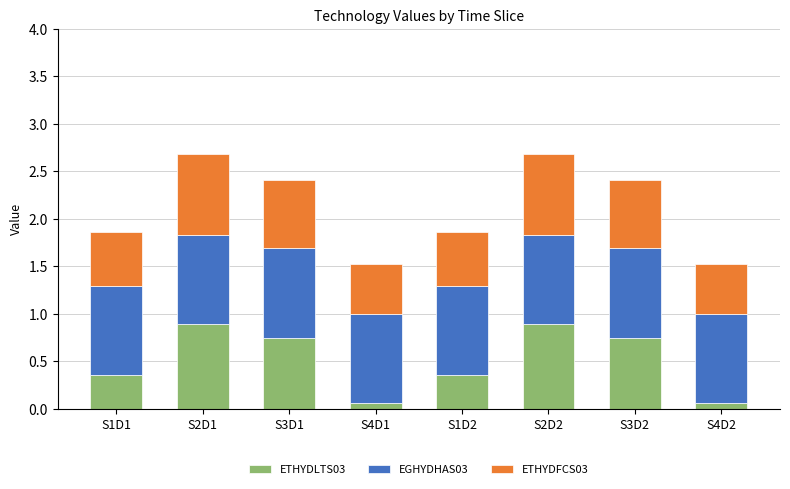

What are all the series names shown in the legend?

ETHYDLTS03, EGHYDHAS03, ETHYDFCS03